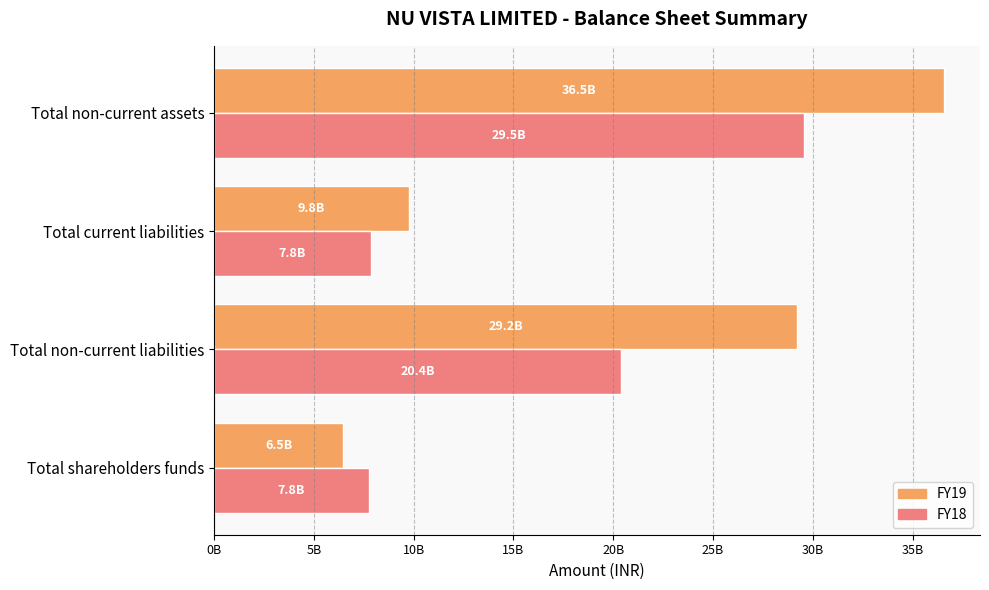

List the labels in order of FY19 value, largest first.

Total non-current assets, Total non-current liabilities, Total current liabilities, Total shareholders funds